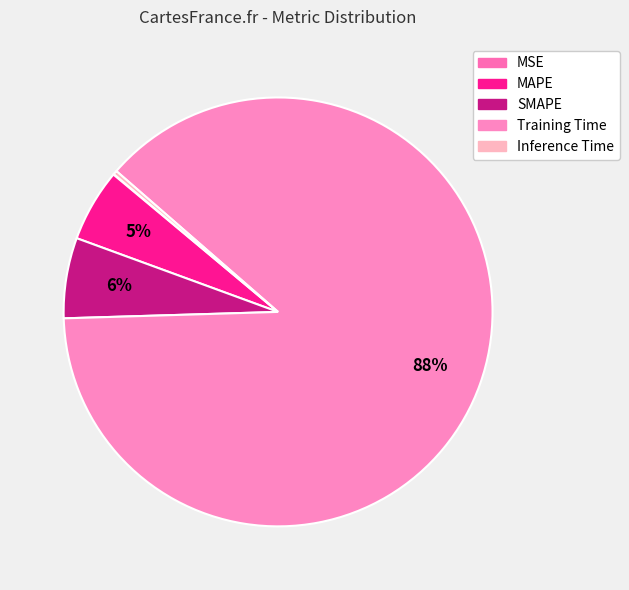

True or false: SMAPE accounts for 6% of the total.

True